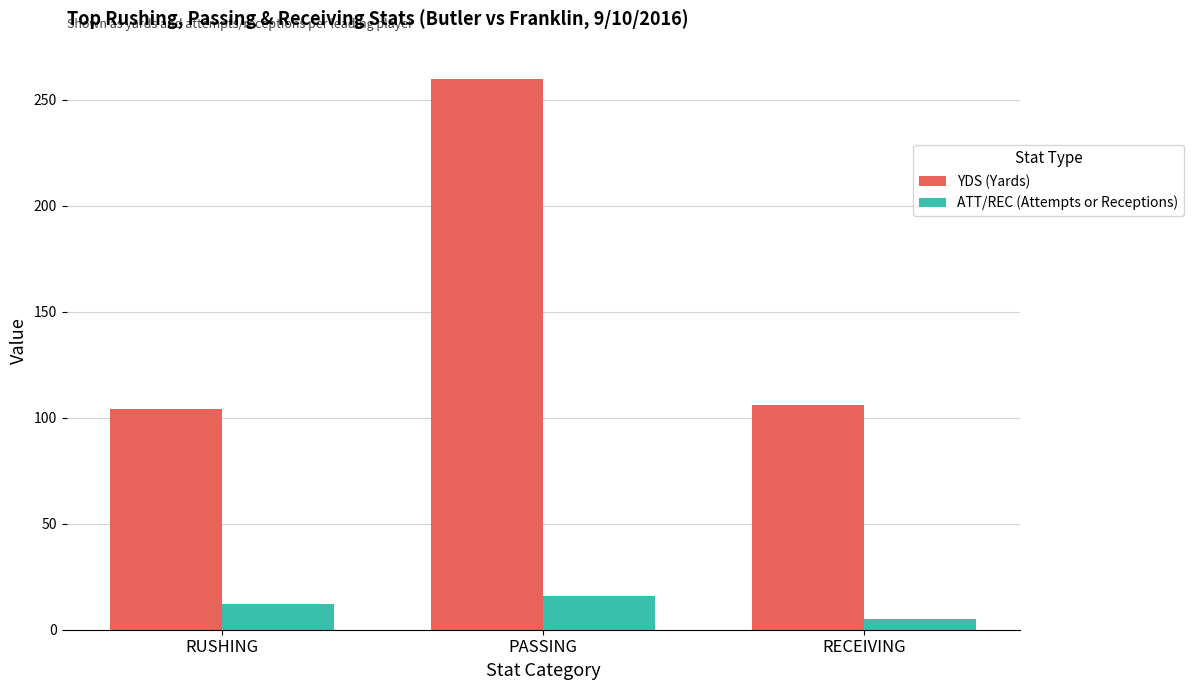

Which series changed the most between RUSHING and RECEIVING?

ATT/REC (Attempts or Receptions)